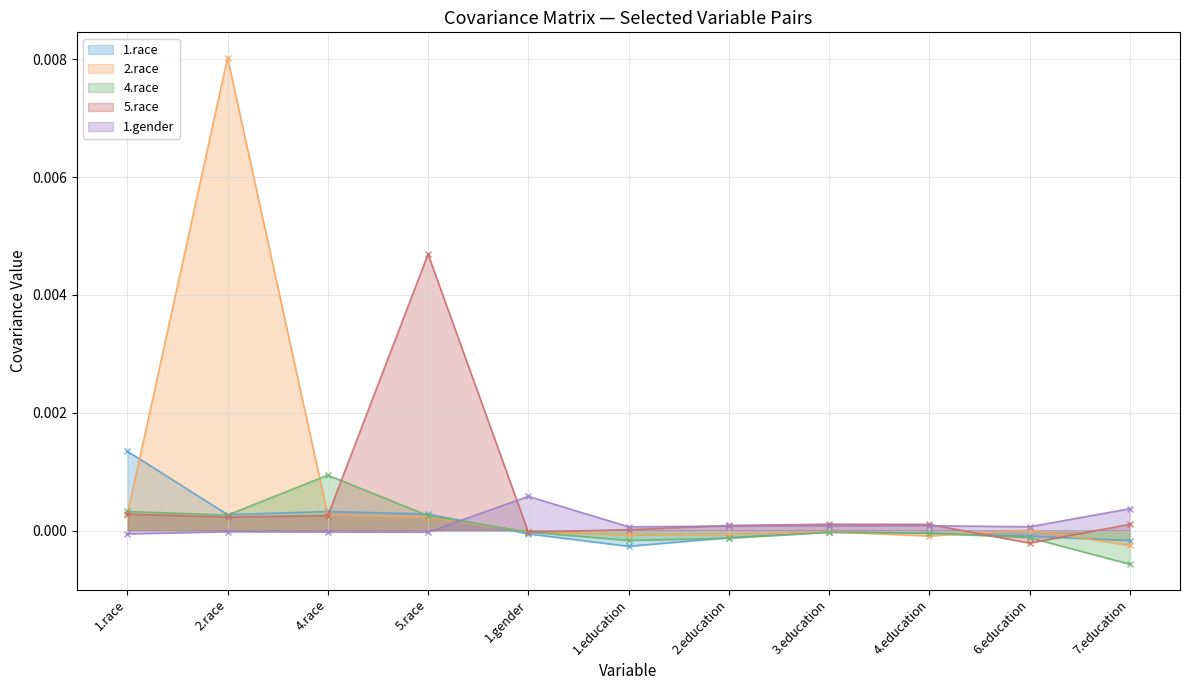

True or false: 1.gender has more than 0 interior local peaks.

True